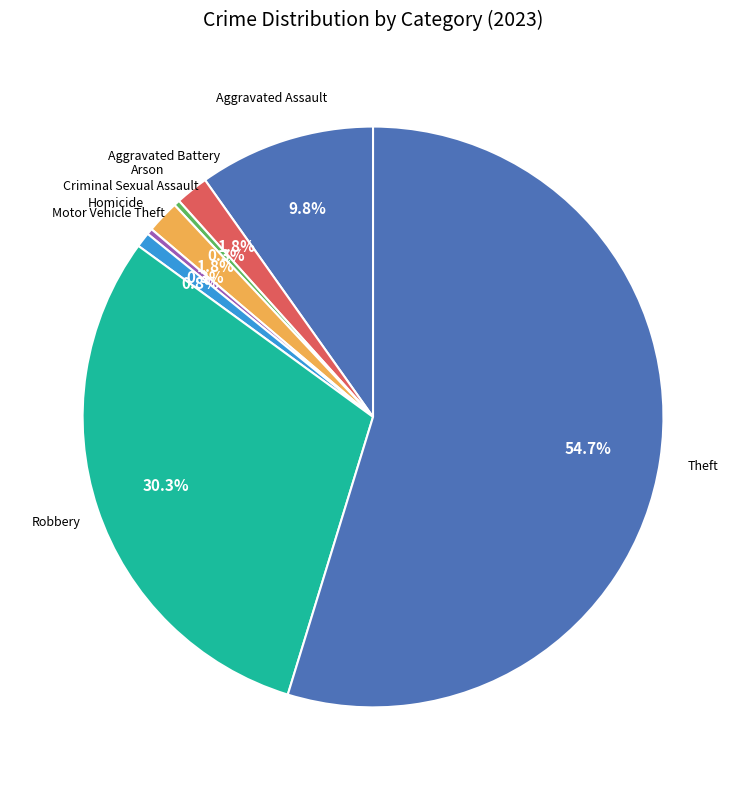

Count the number of slices in the pie.

8